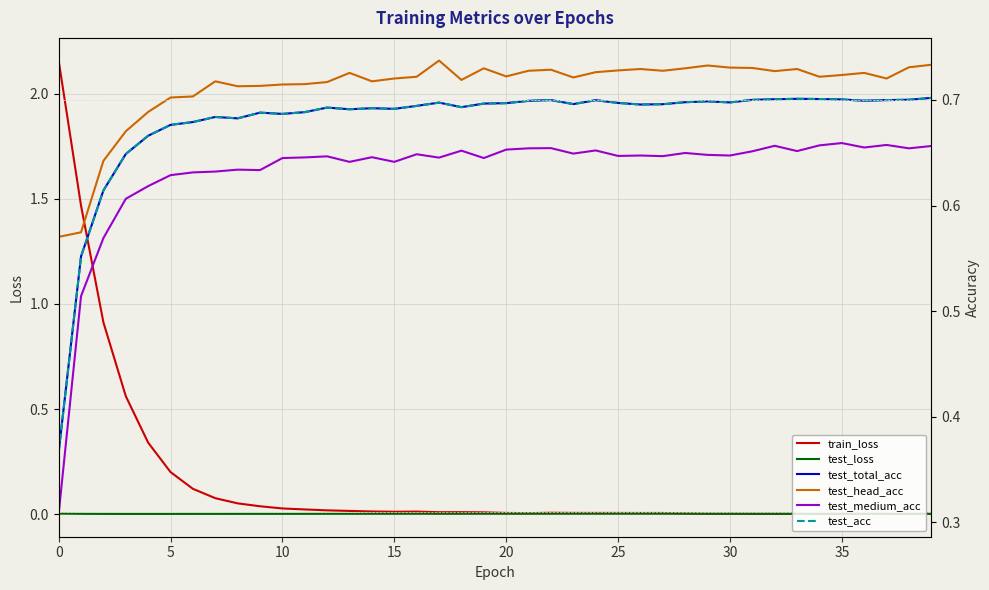

What is the difference between the maximum and minimum values in the test_total_acc series?

0.3